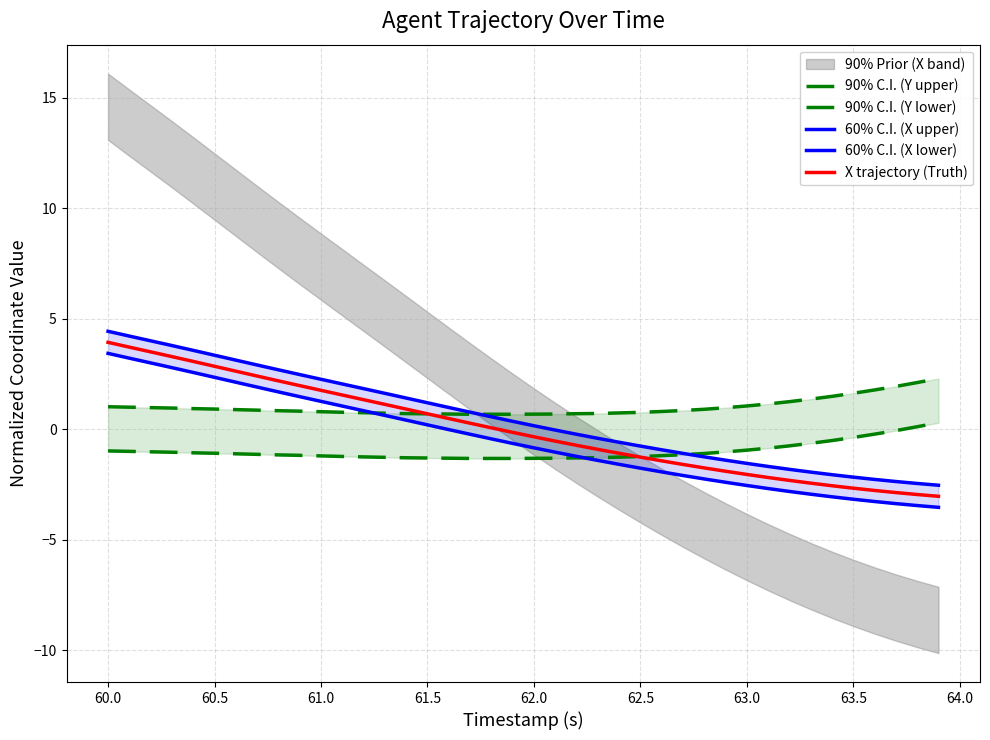

True or false: X trajectory (Truth) has a value of -3.3 at 29.

False